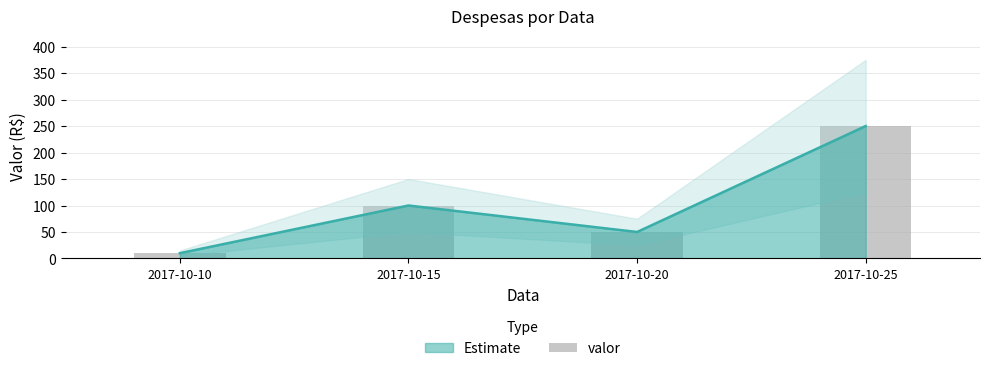

Between 2017-10-20 and 2017-10-15, which is larger?

2017-10-15